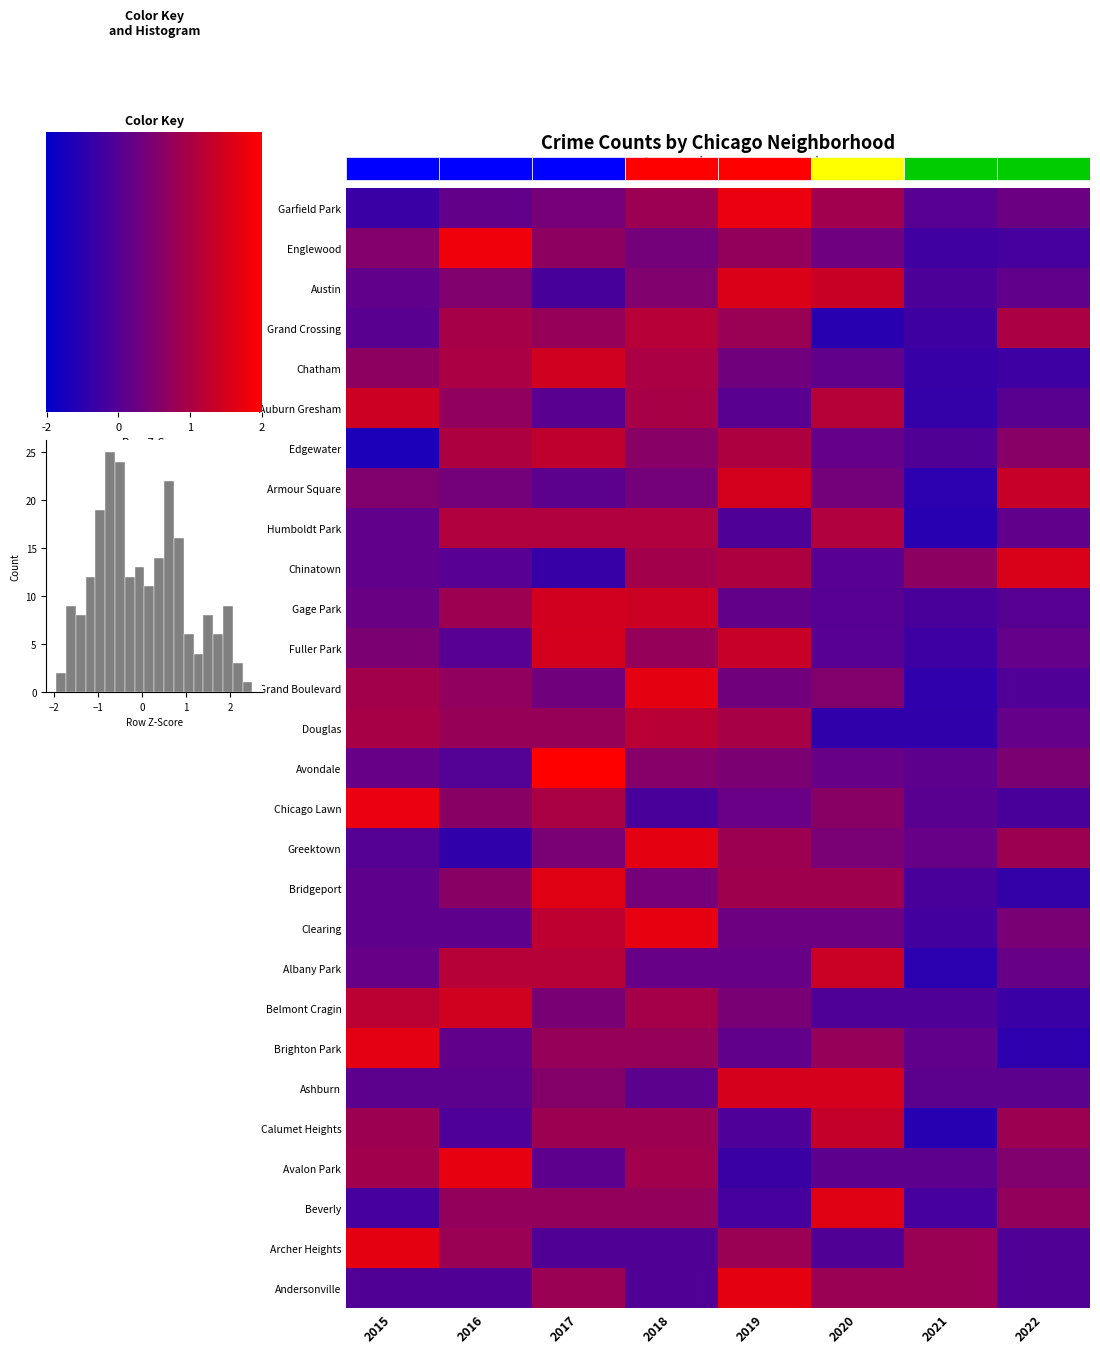

Reading left to right, list all the values displayed in this chart.

Albany Park: -0.5	1.1	1.1	-0.5	-0.5	1.5	-1.6	-0.5
Andersonville: -0.9	-0.9	0.5	-0.9	2.0	0.5	0.5	-0.9
Archer Heights: 2.0	0.5	-0.9	-0.9	0.5	-0.9	0.5	-0.9
Armour Square: 0.0	-0.2	-0.7	-0.2	1.6	-0.2	-1.6	1.4
Ashburn: -0.7	-0.7	0.1	-0.7	1.7	1.7	-0.7	-0.7
Auburn Gresham: 1.5	0.4	-0.8	0.8	-0.8	1.1	-1.5	-0.8
Austin: -0.6	0.0	-1.1	0.0	1.8	1.4	-1.0	-0.6
Avalon Park: 0.7	2.0	-0.7	0.7	-1.3	-0.7	-0.7	0.0
Avondale: -0.5	-0.9	2.5	0.1	-0.1	-0.5	-0.7	-0.1
Belmont Cragin: 1.2	1.6	-0.1	0.7	-0.1	-0.9	-0.9	-1.4
Beverly: -1.1	0.4	0.4	0.4	-1.1	1.9	-1.1	0.4
Bridgeport: -0.6	0.2	1.9	-0.2	0.6	0.6	-1.0	-1.5
Brighton Park: 2.0	-0.6	0.4	0.4	-0.6	0.4	-0.6	-1.6
Calumet Heights: 0.6	-1.0	0.6	0.6	-1.0	1.3	-1.7	0.6
Chatham: 0.3	0.9	1.6	0.9	-0.3	-0.6	-1.4	-1.3
Chicago Lawn: 2.1	0.2	0.8	-1.1	-0.4	0.2	-0.7	-1.1
Chinatown: -0.6	-0.8	-1.4	0.7	0.9	-0.8	0.3	1.7
Clearing: -0.6	-0.6	1.2	2.0	-0.4	-0.4	-1.2	-0.1
Douglas: 0.8	0.5	0.5	1.1	0.8	-1.5	-1.5	-0.5
Edgewater: -1.9	0.9	1.2	0.2	0.9	-0.5	-0.9	0.2
Englewood: 0.1	2.2	0.3	-0.2	0.4	-0.3	-1.2	-1.1
Fuller Park: -0.1	-0.8	1.6	0.4	1.4	-0.8	-1.3	-0.5
Gage Park: -0.4	0.6	1.6	1.5	-0.6	-0.8	-1.1	-0.8
Garfield Park: -1.4	-0.5	-0.2	0.5	2.1	0.6	-0.8	-0.4
Grand Boulevard: 0.7	0.4	-0.3	2.0	-0.3	0.0	-1.6	-0.9
Grand Crossing: -0.7	0.8	0.4	1.1	0.5	-1.7	-1.3	0.9
Greektown: -0.8	-1.5	-0.1	2.0	0.6	-0.1	-0.5	0.6
Humboldt Park: -0.6	0.9	0.9	0.9	-0.9	0.9	-1.7	-0.6